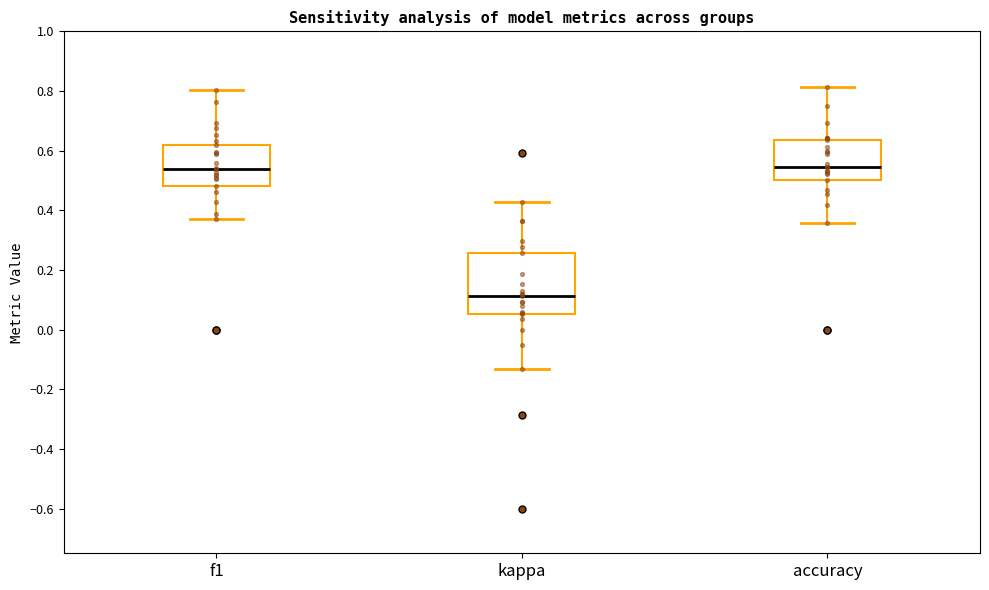

Comparing the boxes themselves (not the whiskers), which one is the tallest?

kappa